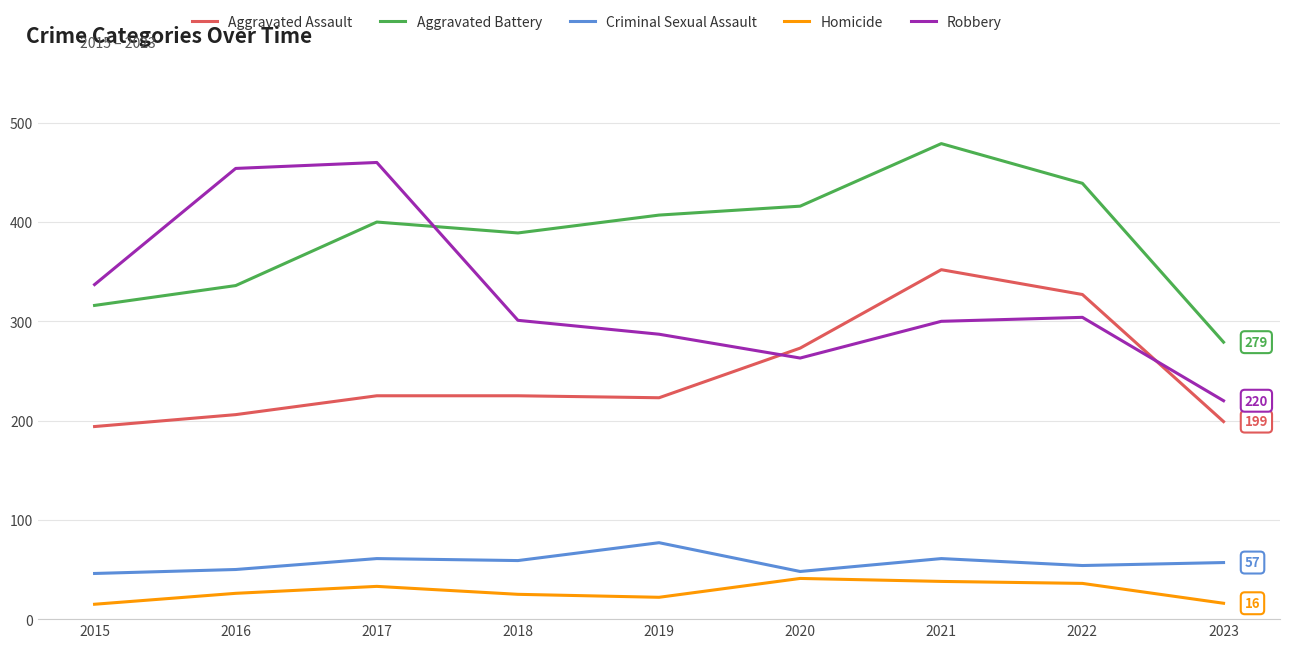

What is the difference between the Robbery values at 2017 and 2019?

173